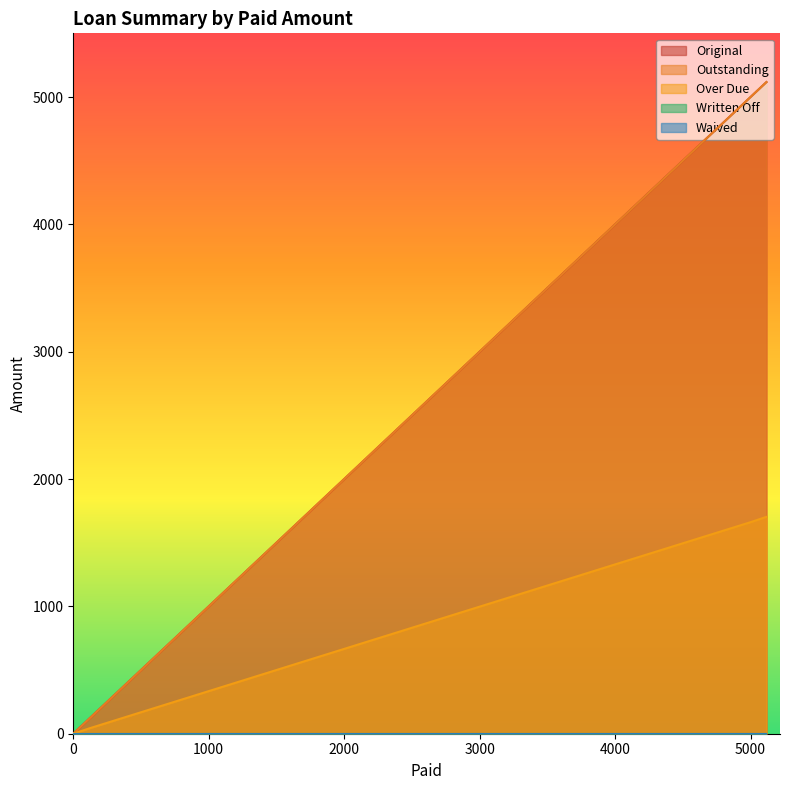

How many values in the Over Due series are below 41?

2